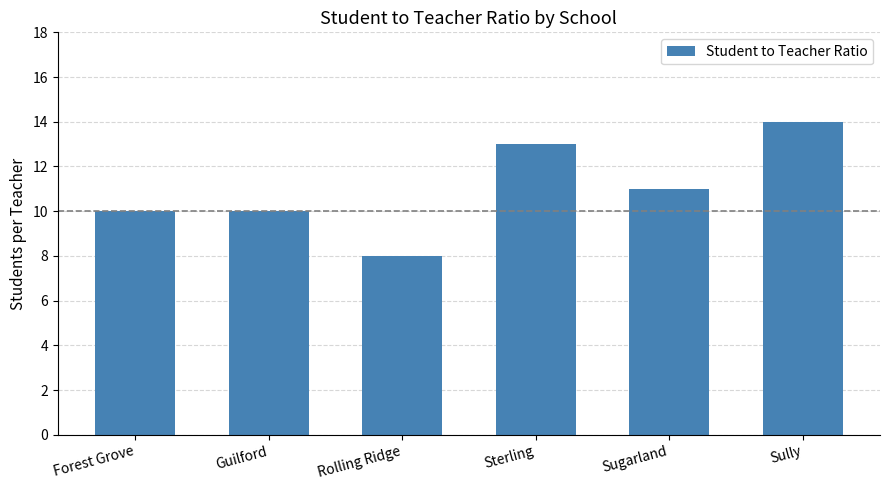

The chart shows a value of 11 at Sugarland. True or false?

True